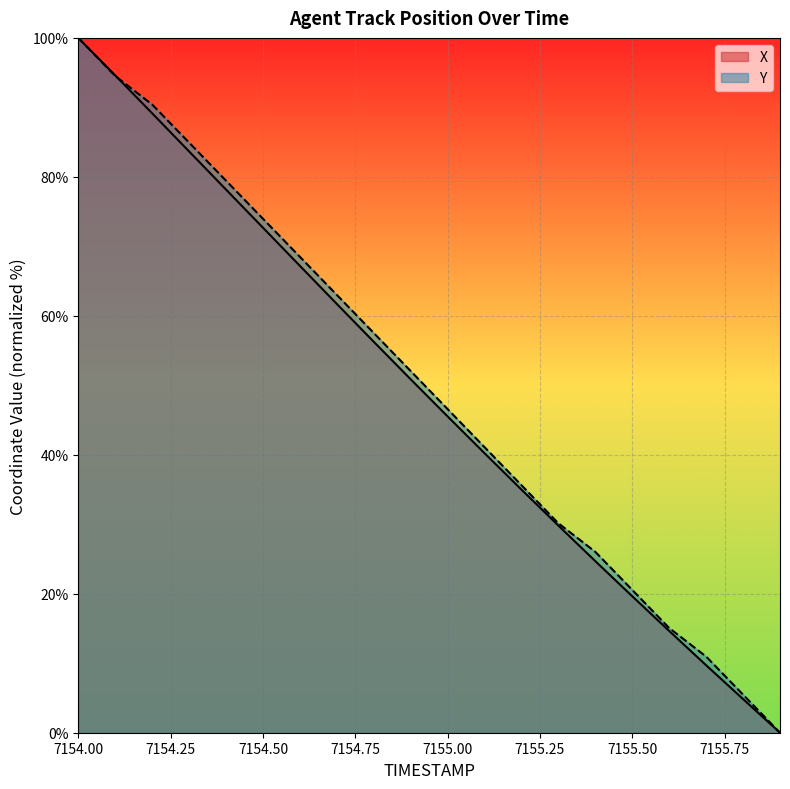

What is the total value across all series at 7155.2?

70.6